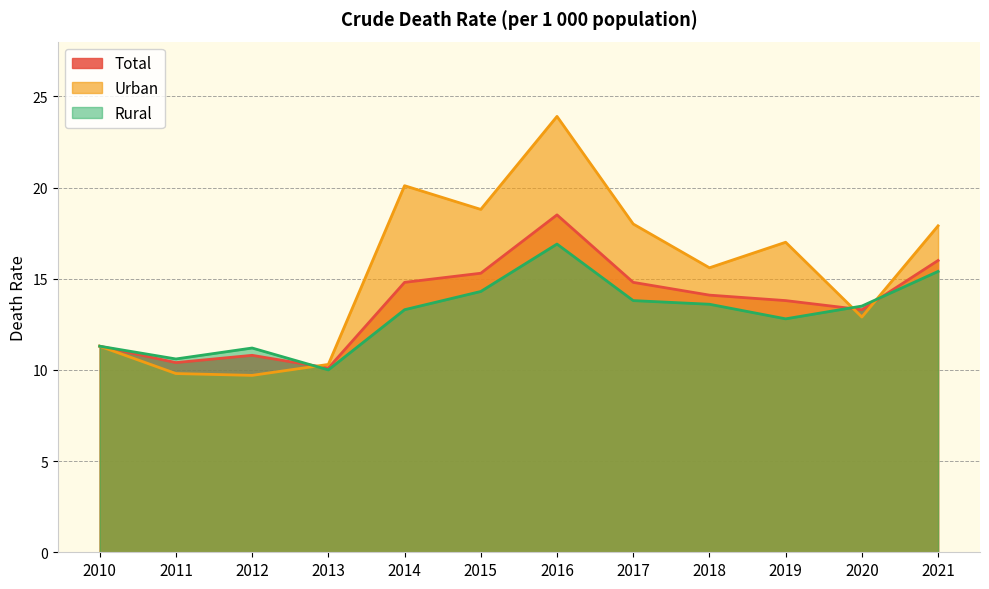

What is the difference between the second highest and second lowest values in the Urban series?

10.3